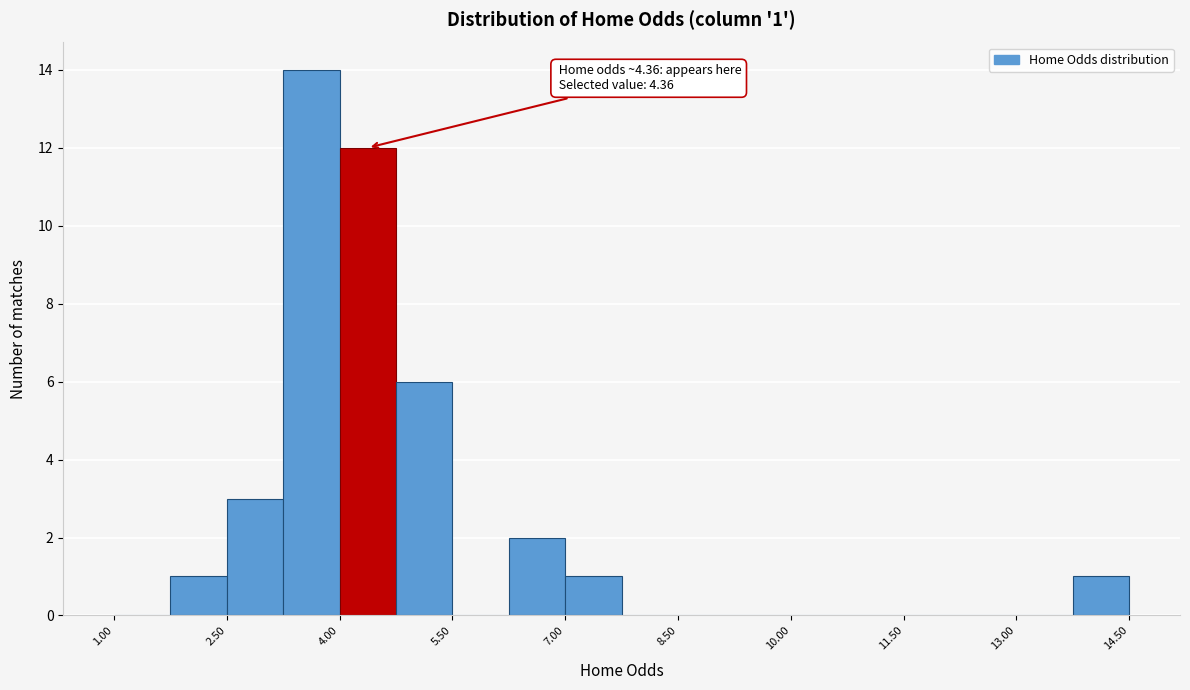

Read against the x-axis, roughly where is the centre of the tallest bar?

3.6